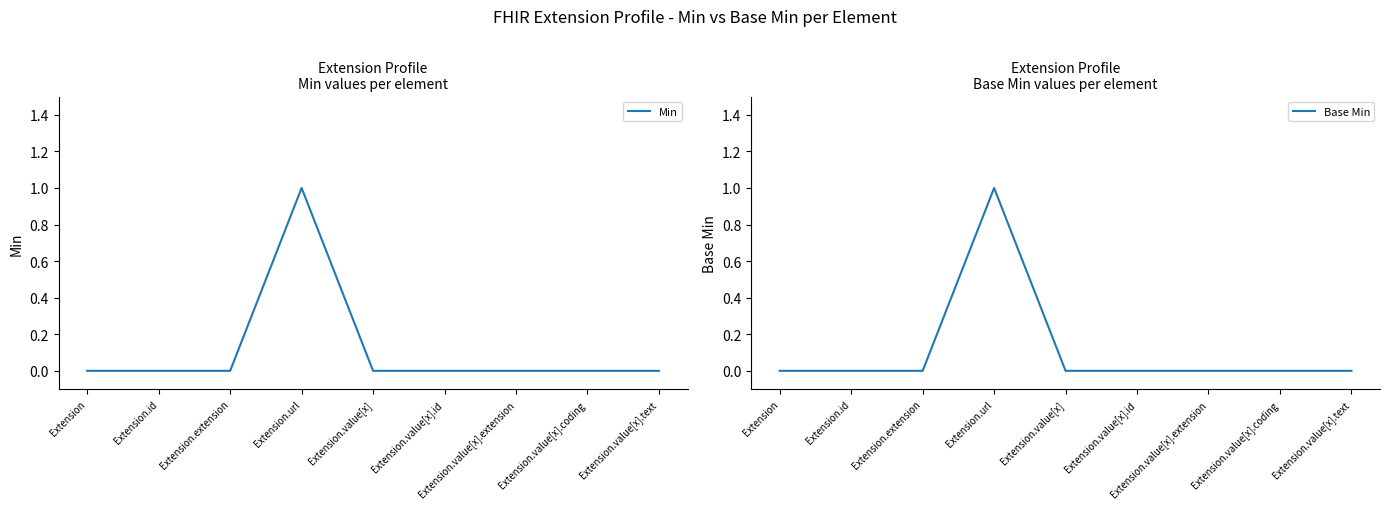

What is the label of the 4th point from the right?

Extension.value[x].id